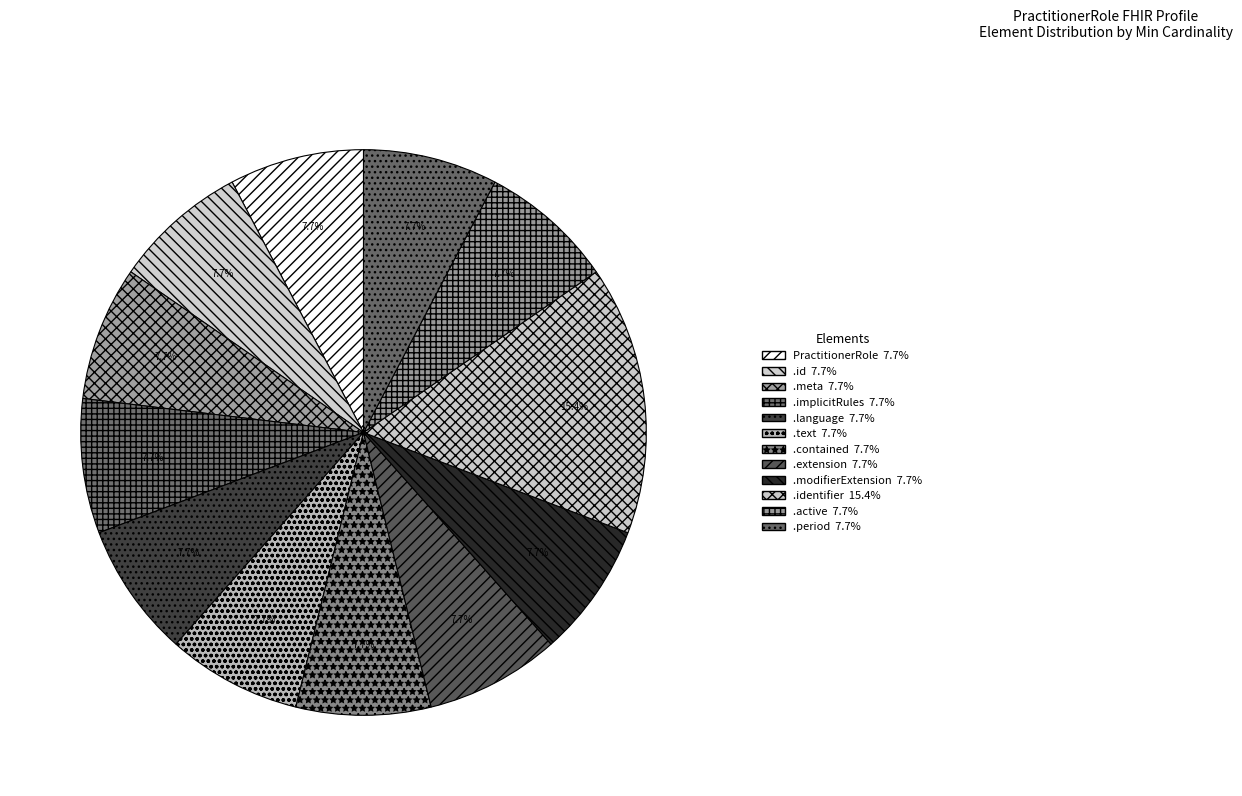

Count the number of slices in the pie.

12